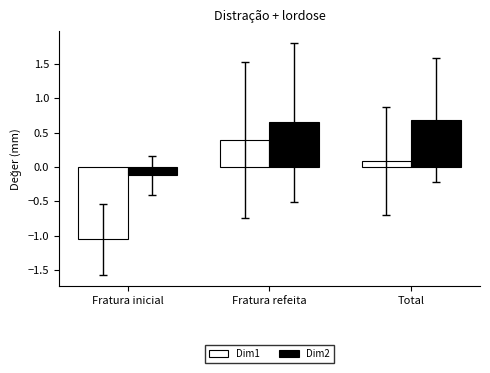

What position from the left is Total?

3